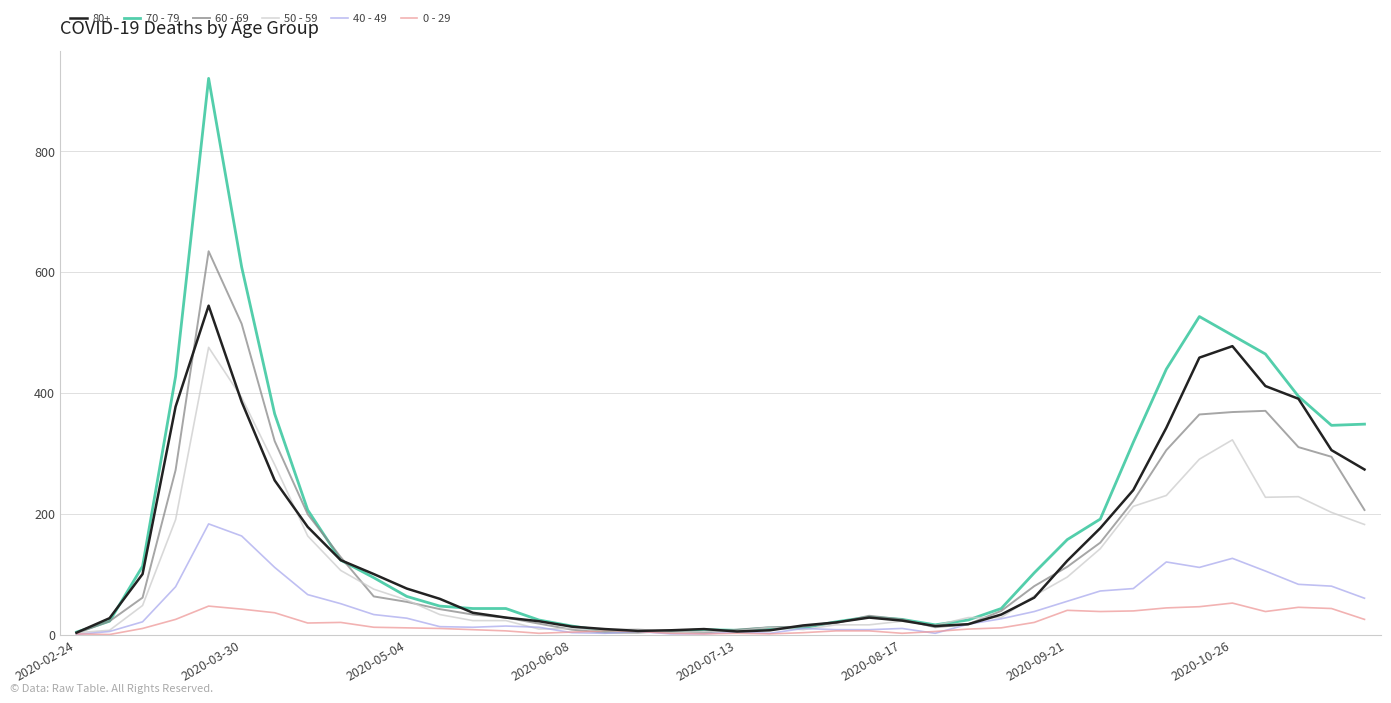

List the series in order of their peak value, lowest first.

0 - 29, 40 - 49, 50 - 59, 80+, 60 - 69, 70 - 79